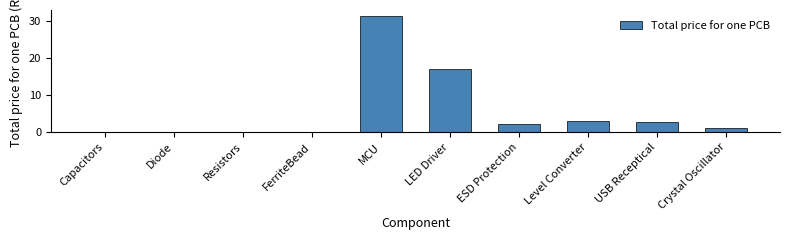

True or false: the data shows -9.5 at Capacitors.

False